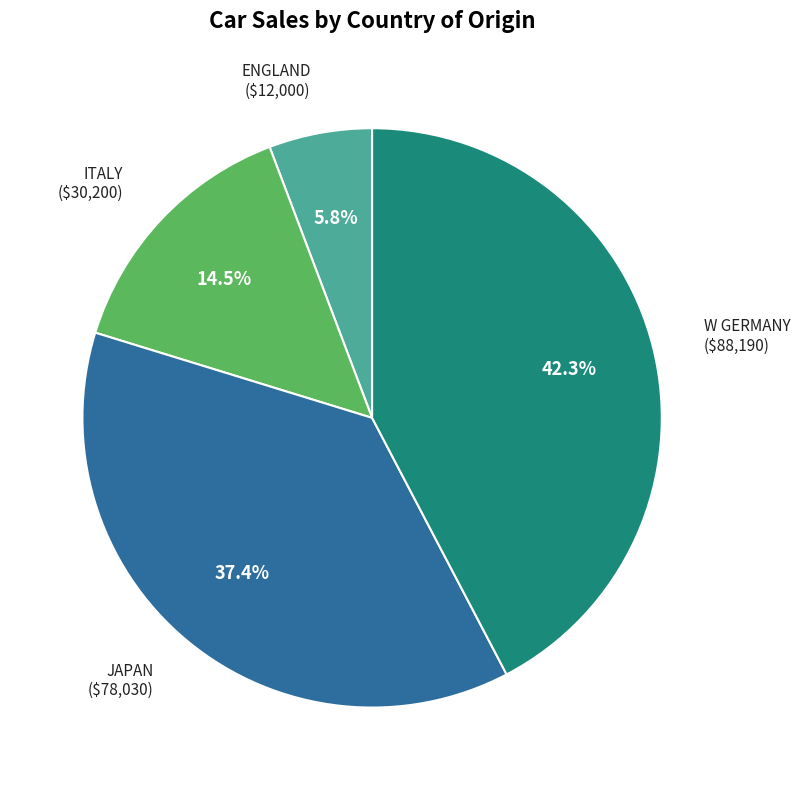

How many segments does this pie chart have?

4